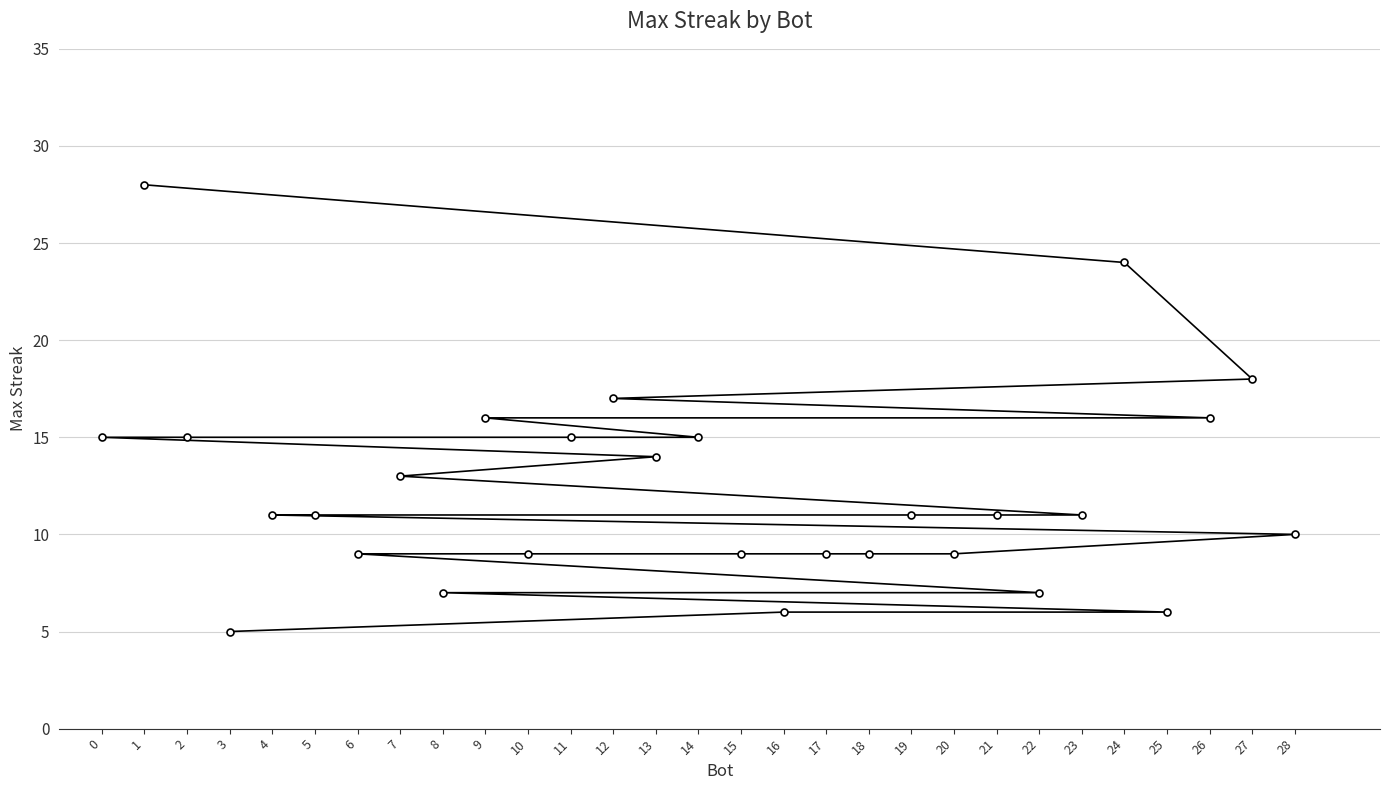

How many categories are shown in the chart?

29